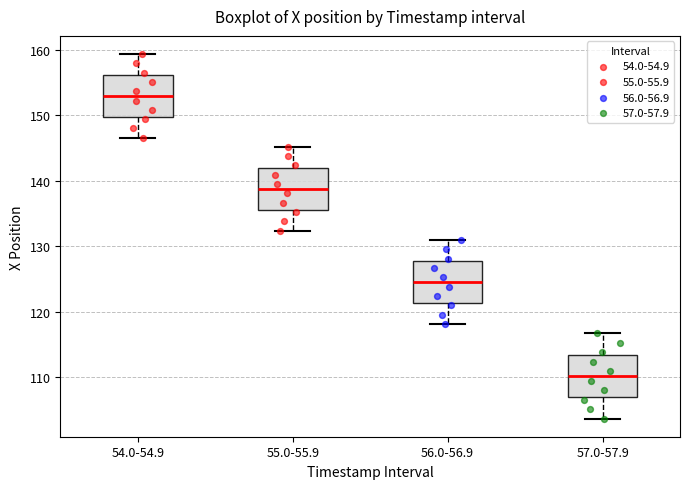

Where is the lower edge of the box for 54.0-54.9 on the y-axis? The values are not printed on the chart, so give them approximately, as read against the axis.

150